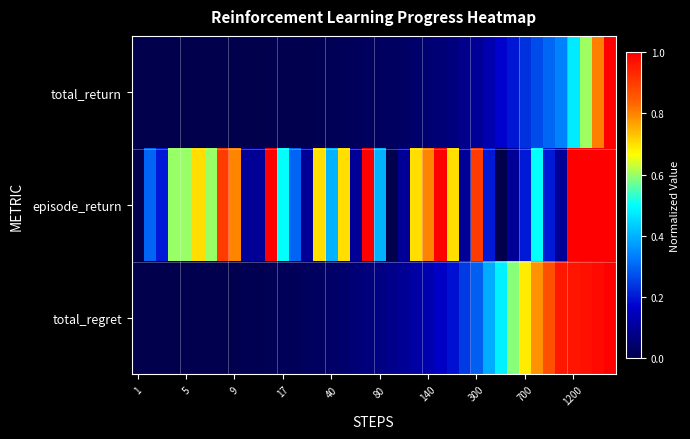

At which category is the sum across all series the highest?

39